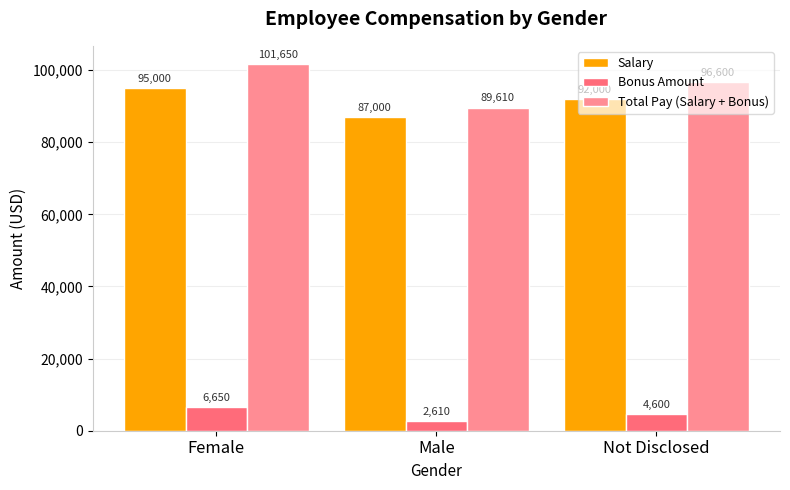

What is the approximate value of Salary at Male, to the nearest 100?

87000